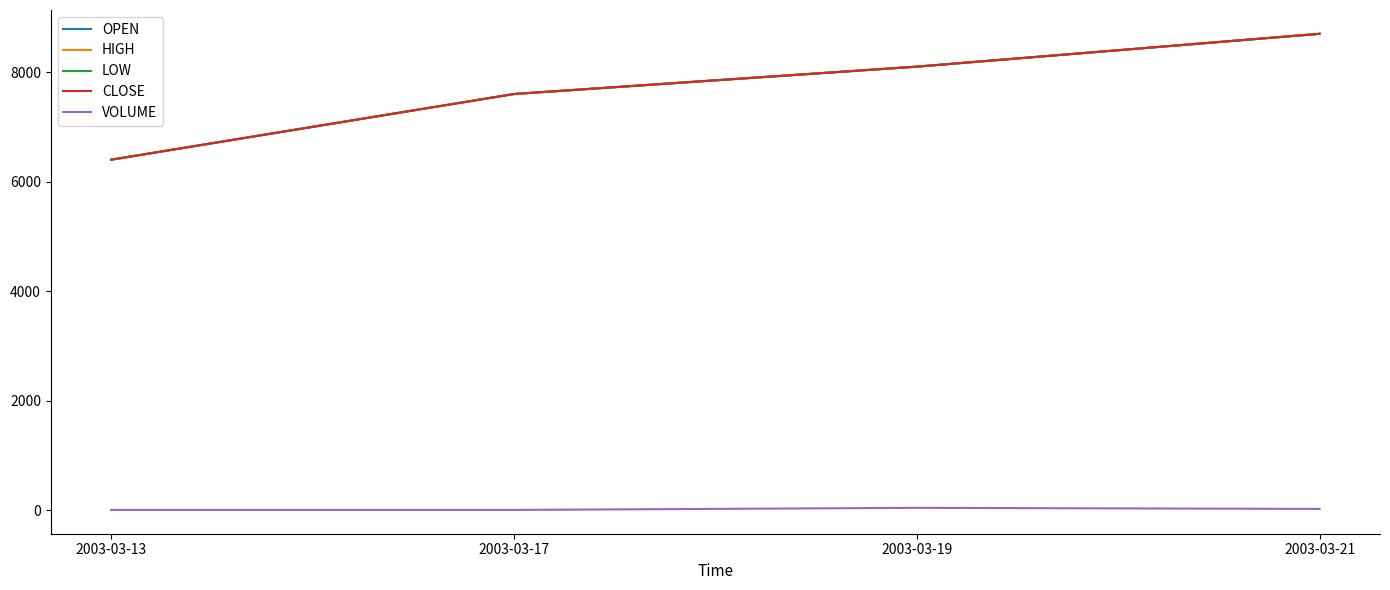

At 2003-03-17, list the series in order from smallest to largest.

VOLUME, OPEN, HIGH, LOW, CLOSE